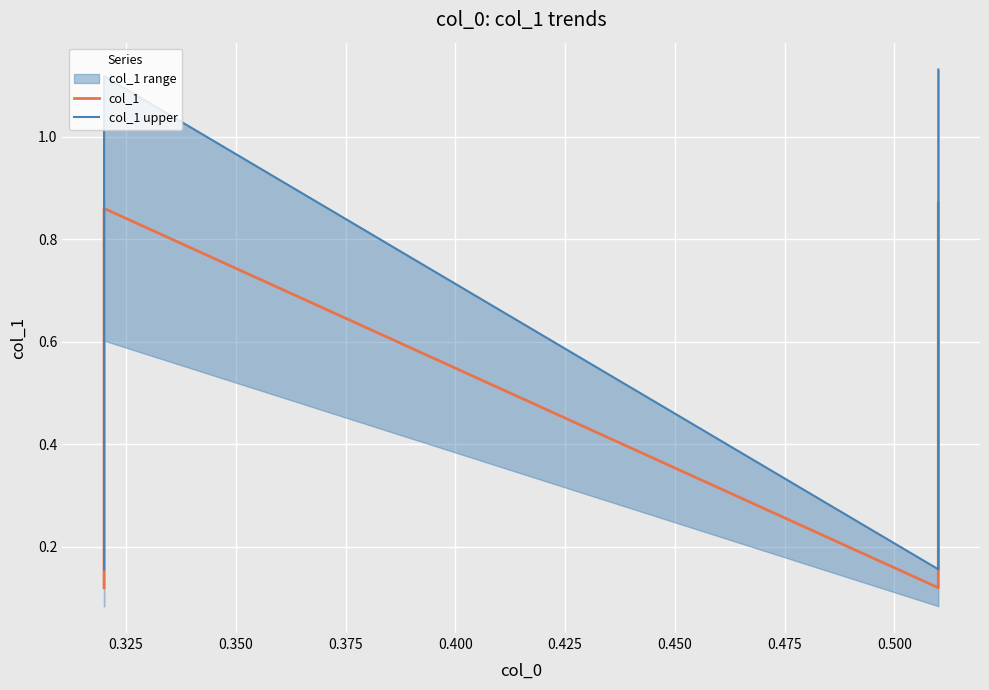

What is the value of the col_1 point at the 4th from the left?

0.9